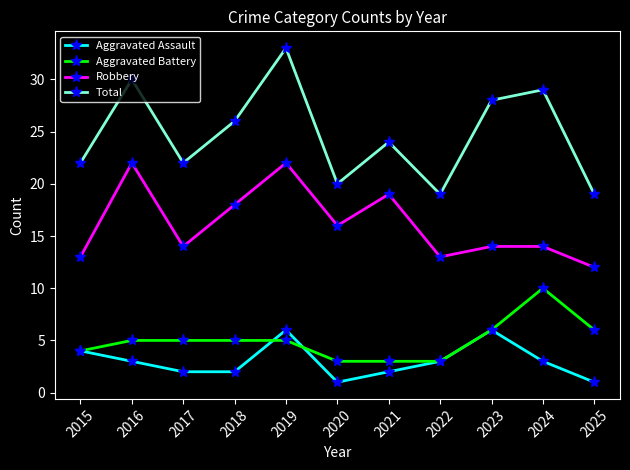

How many series are shown in this chart?

4